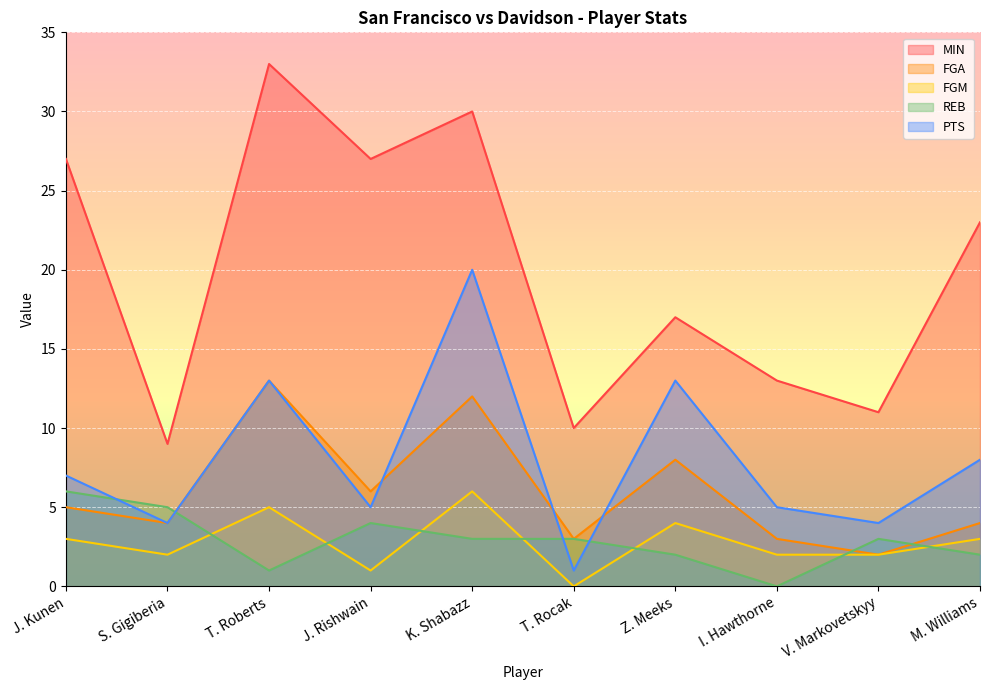

In FGM, how many points are lower than both neighbors (excluding endpoints)?

3